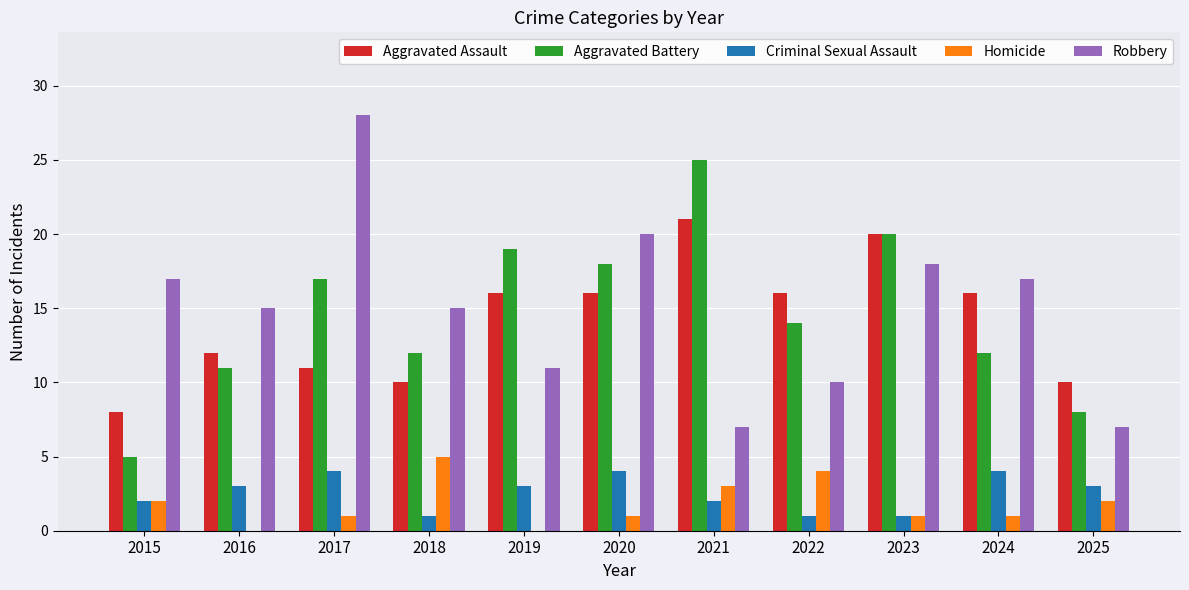

Between 2021 and 2025, which series saw the biggest shift?

Aggravated Battery